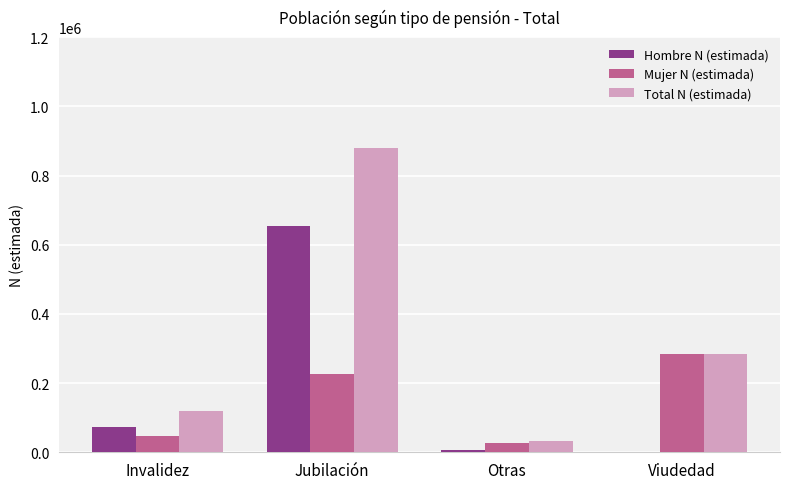

What is the total value across all series at Jubilación?

1761234